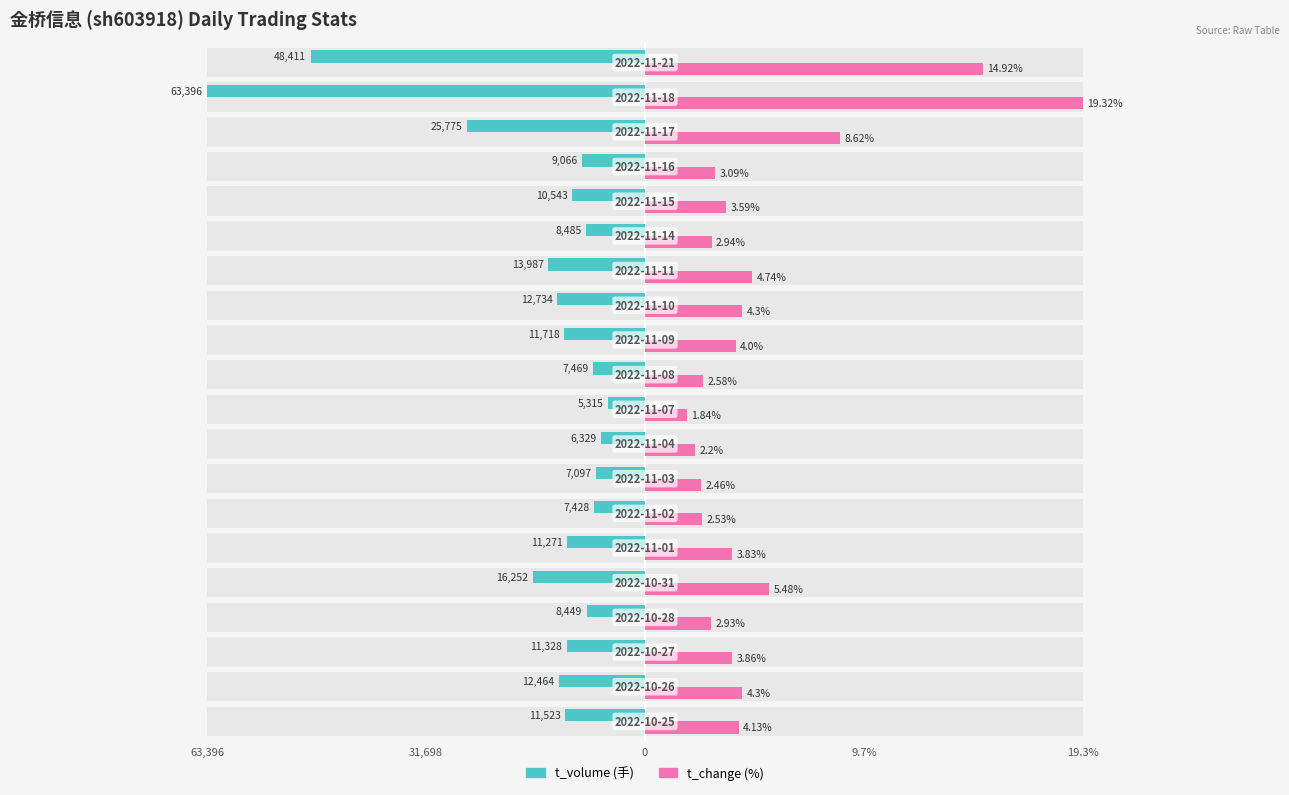

Count the number of categories in the chart.

20